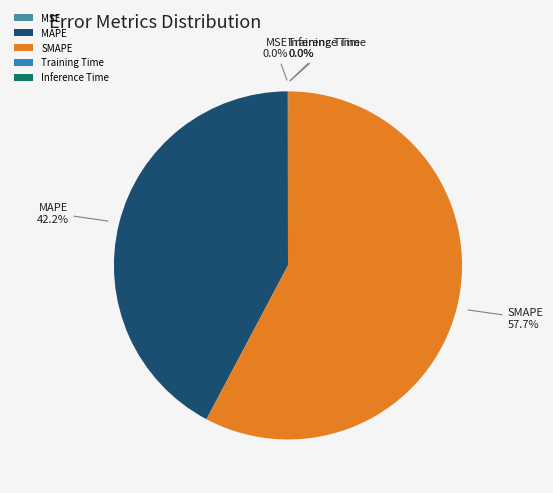

What is the largest slice in the pie chart?

SMAPE